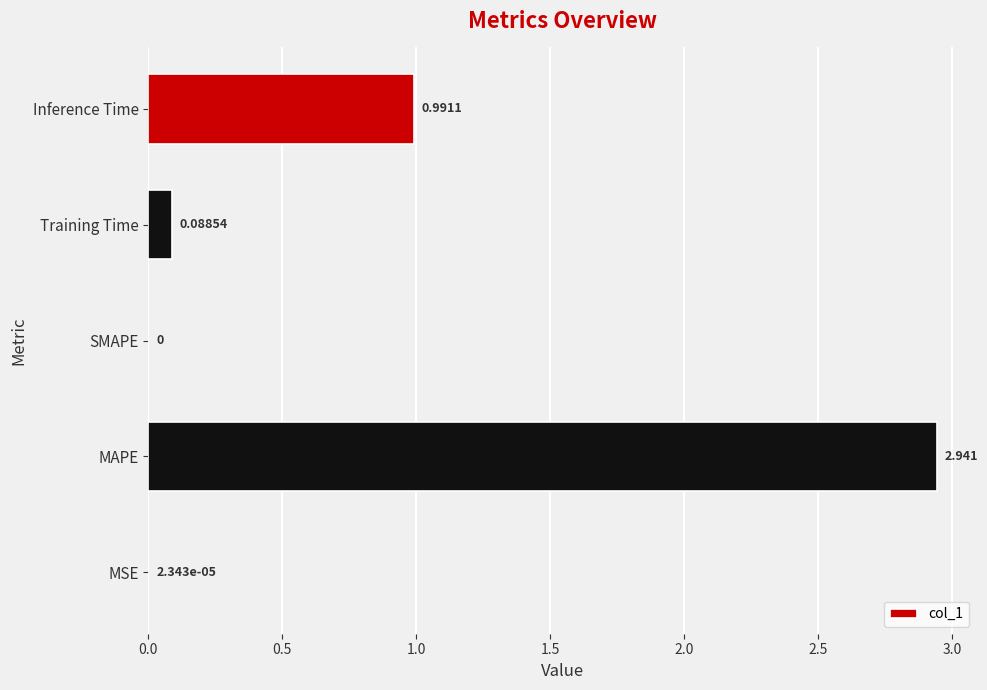

Which category has the highest value across all series?

MAPE